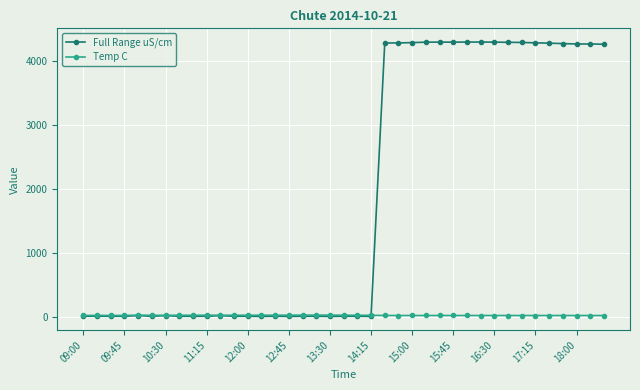

True or false: Full Range uS/cm has more than 0 points higher than both neighbors.

True